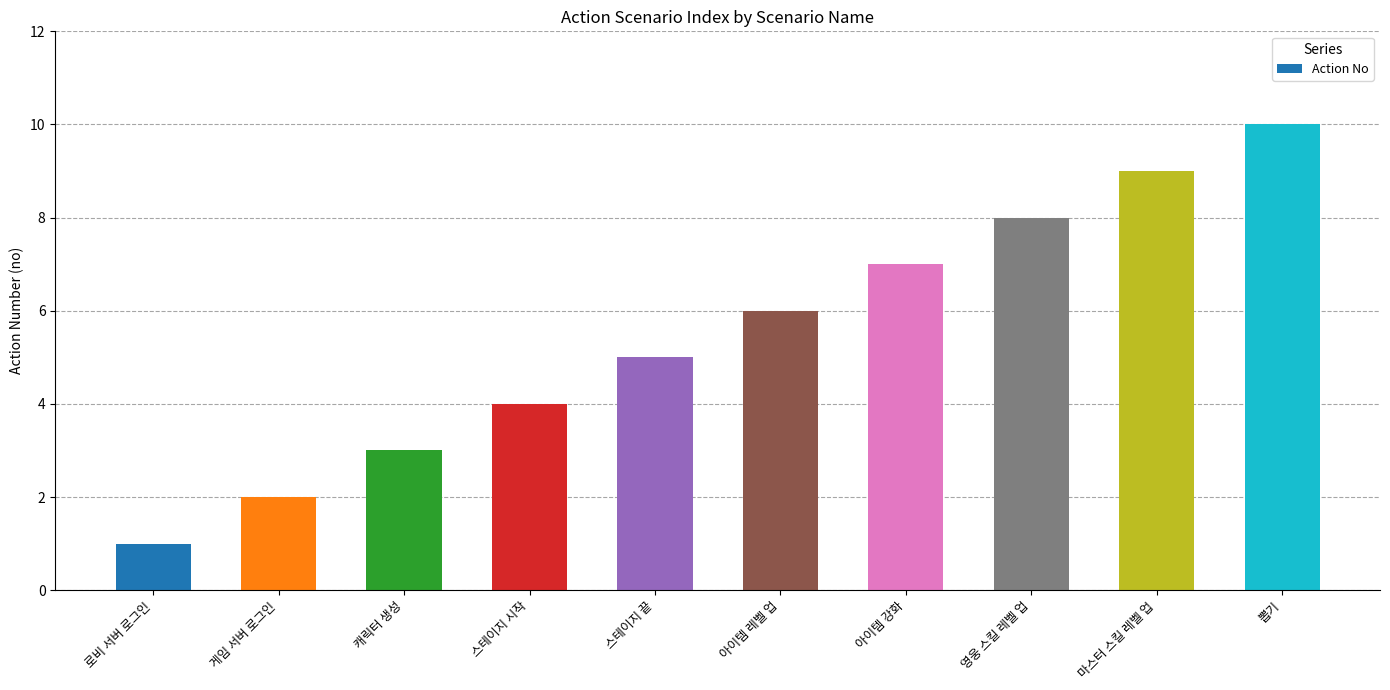

What is the difference between the maximum and minimum values?

9